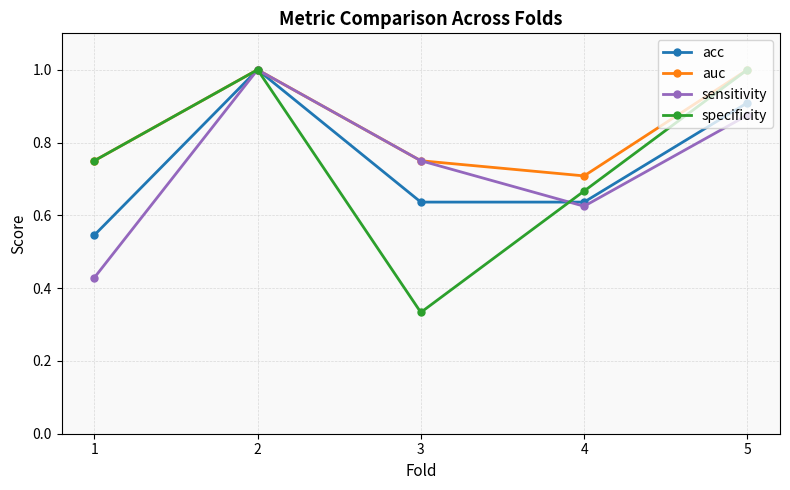

Between 4 and 5, which series saw the biggest shift?

specificity